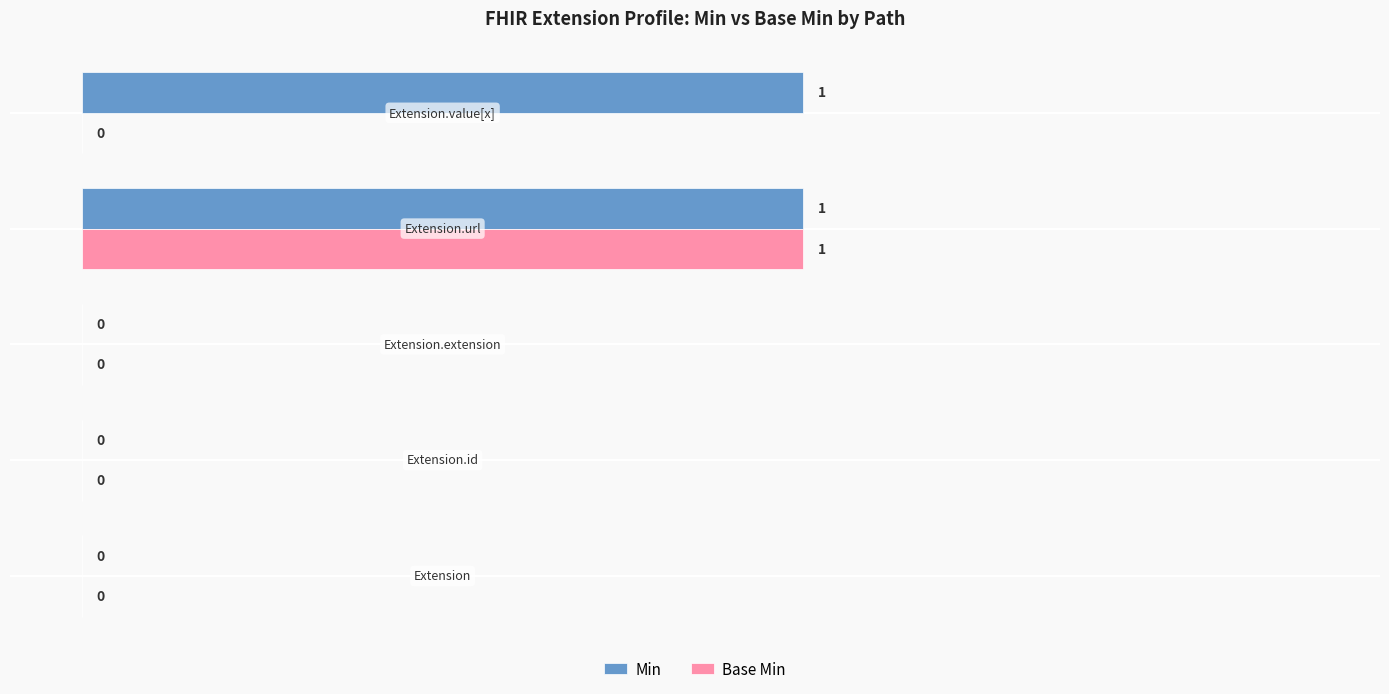

Which series has the largest total across all categories?

Min